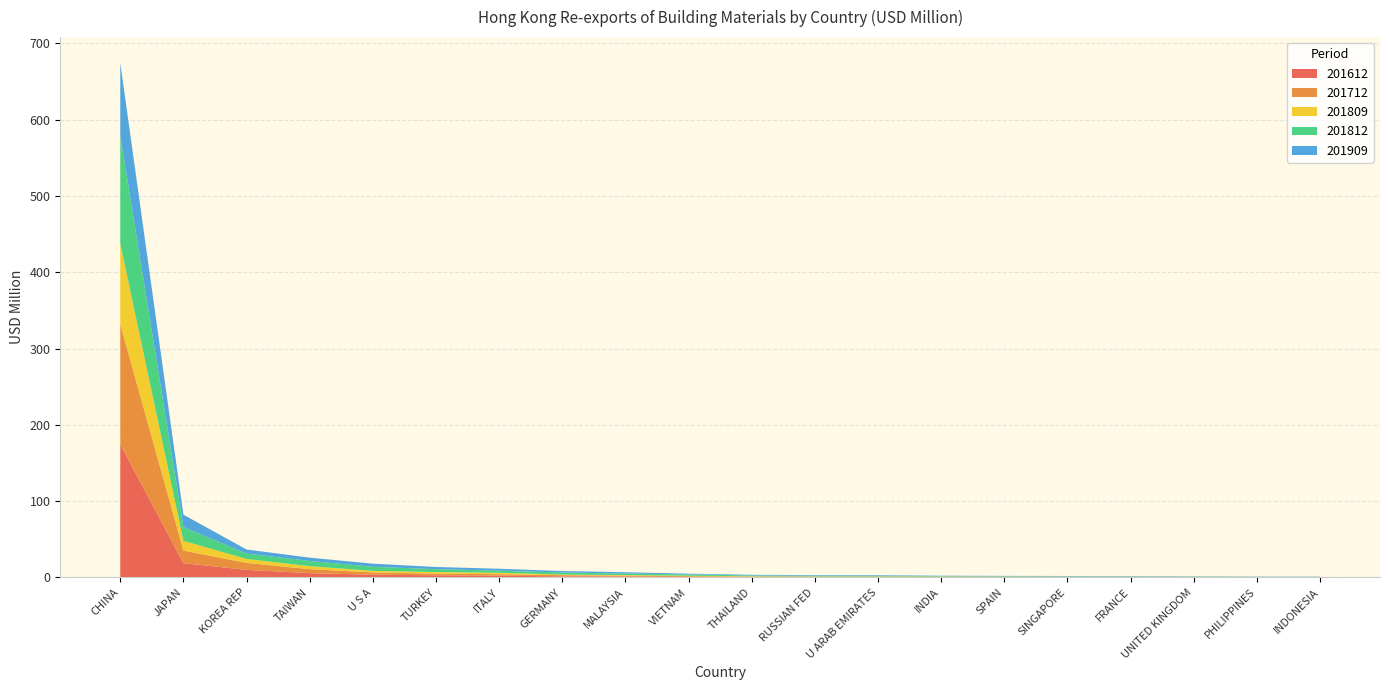

Reading right to left, what are all the values shown in this chart?

201612: INDONESIA=0.2	PHILIPPINES=0.2	UNITED KINGDOM=0.2	FRANCE=0.3	SINGAPORE=0.3	SPAIN=0.3	INDIA=0.3	U ARAB EMIRATES=0.4	RUSSIAN FED=0.5	THAILAND=0.6	VIETNAM=0.6	MALAYSIA=1.2	GERMANY=1.4	ITALY=2.3	TURKEY=2.8	U S A=3.6	TAIWAN=5.6	KOREA REP=10.0	JAPAN=18.7	CHINA=174.5
201712: INDONESIA=0.3	PHILIPPINES=0.3	UNITED KINGDOM=0.4	FRANCE=0.4	SINGAPORE=0.4	SPAIN=0.4	INDIA=0.5	U ARAB EMIRATES=0.5	RUSSIAN FED=0.5	THAILAND=0.5	VIETNAM=1.1	MALAYSIA=1.2	GERMANY=1.7	ITALY=2.0	TURKEY=2.2	U S A=2.9	TAIWAN=5.3	KOREA REP=9.1	JAPAN=16.6	CHINA=157.3
201809: INDONESIA=0.2	PHILIPPINES=0.2	UNITED KINGDOM=0.2	FRANCE=0.2	SINGAPORE=0.3	SPAIN=0.3	INDIA=0.4	U ARAB EMIRATES=0.4	RUSSIAN FED=0.4	THAILAND=0.5	VIETNAM=0.6	MALAYSIA=0.7	GERMANY=0.8	ITALY=1.8	TURKEY=2.0	U S A=2.1	TAIWAN=3.9	KOREA REP=5.2	JAPAN=12.7	CHINA=105.7
201812: INDONESIA=0.3	PHILIPPINES=0.3	UNITED KINGDOM=0.4	FRANCE=0.5	SINGAPORE=0.5	SPAIN=0.6	INDIA=0.6	U ARAB EMIRATES=0.9	RUSSIAN FED=1.0	THAILAND=1.0	VIETNAM=1.7	MALAYSIA=2.0	GERMANY=2.8	ITALY=2.8	TURKEY=3.8	U S A=5.4	TAIWAN=6.8	KOREA REP=7.0	JAPAN=18.1	CHINA=141.7
201909: INDONESIA=0.2	PHILIPPINES=0.2	UNITED KINGDOM=0.3	FRANCE=0.4	SINGAPORE=0.5	SPAIN=0.5	INDIA=0.5	U ARAB EMIRATES=0.8	RUSSIAN FED=0.8	THAILAND=0.9	VIETNAM=0.9	MALAYSIA=1.7	GERMANY=1.9	ITALY=2.5	TURKEY=2.9	U S A=4.1	TAIWAN=4.3	KOREA REP=5.3	JAPAN=16.1	CHINA=95.2